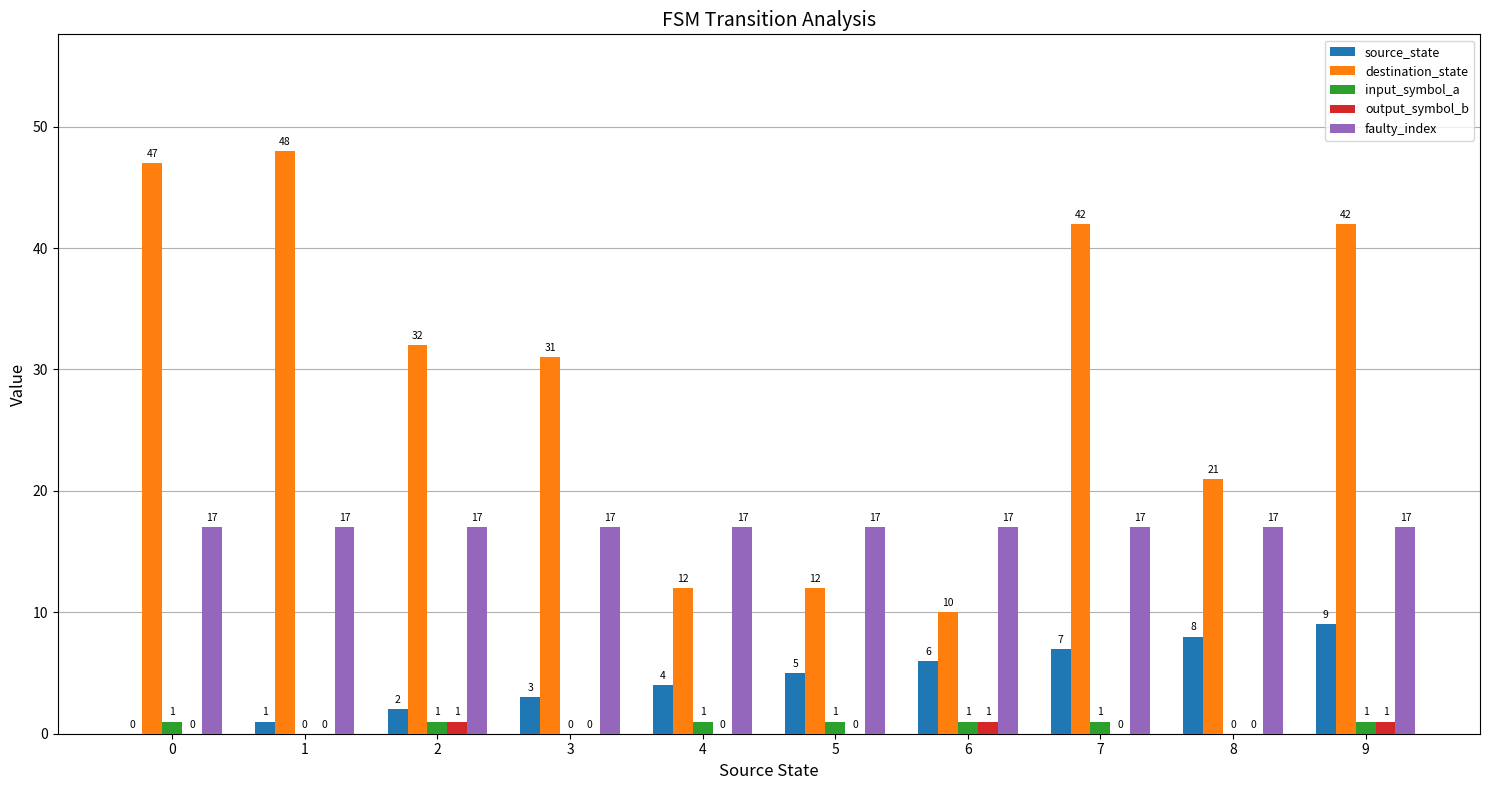

How many values in output_symbol_b are above zero?

3